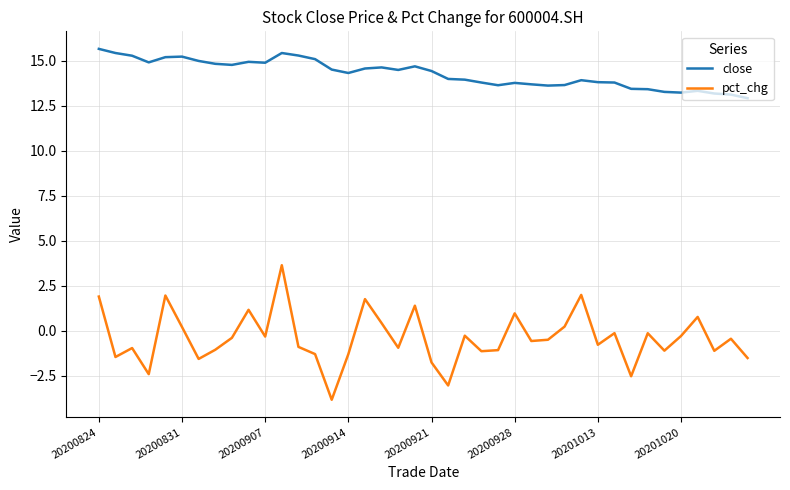

What is the difference between the maximum and minimum values in the pct_chg series?

7.5